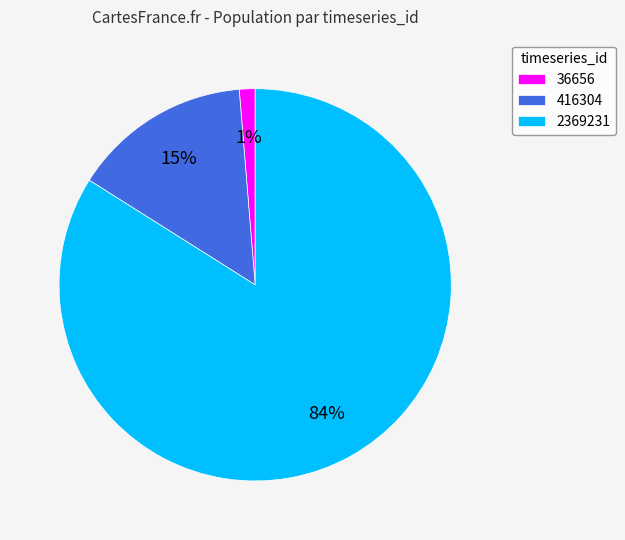

Approximately how many times larger is the value at 36656 compared to 416304?

0.1